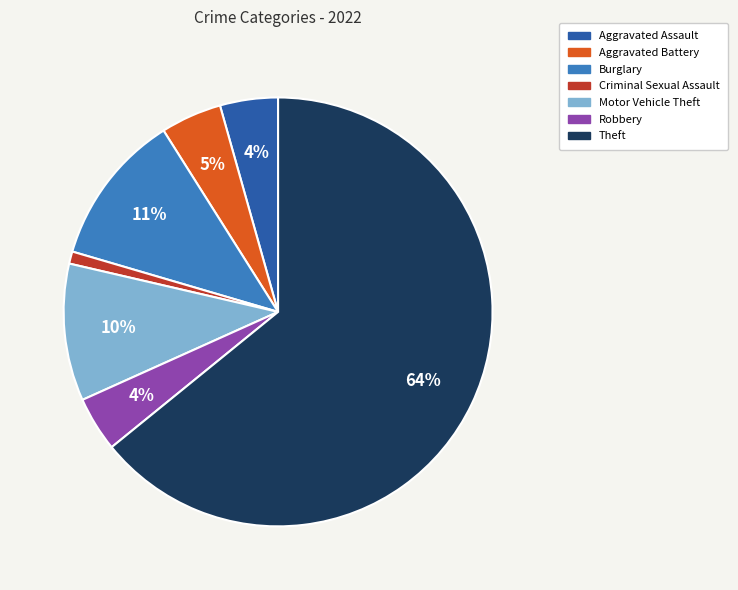

Which slice is the largest?

Theft